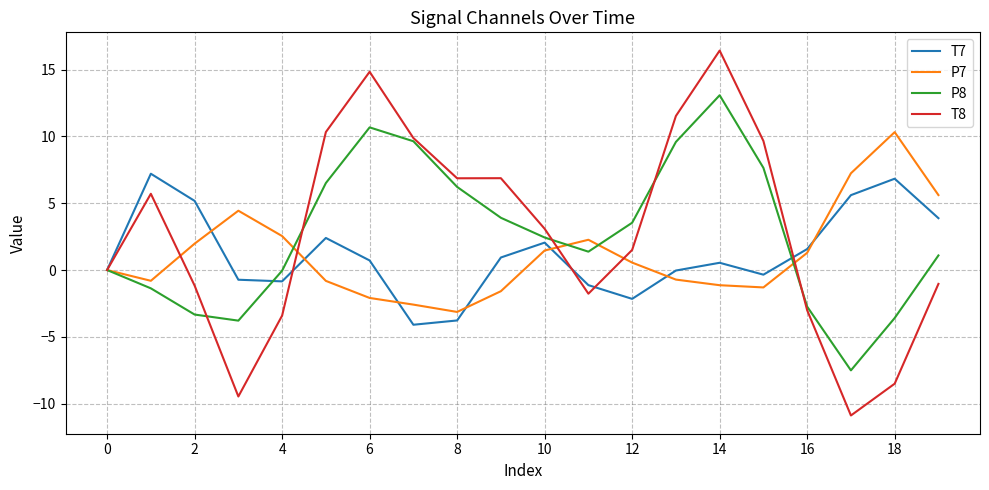

What is the average value of the P8 series?

2.7